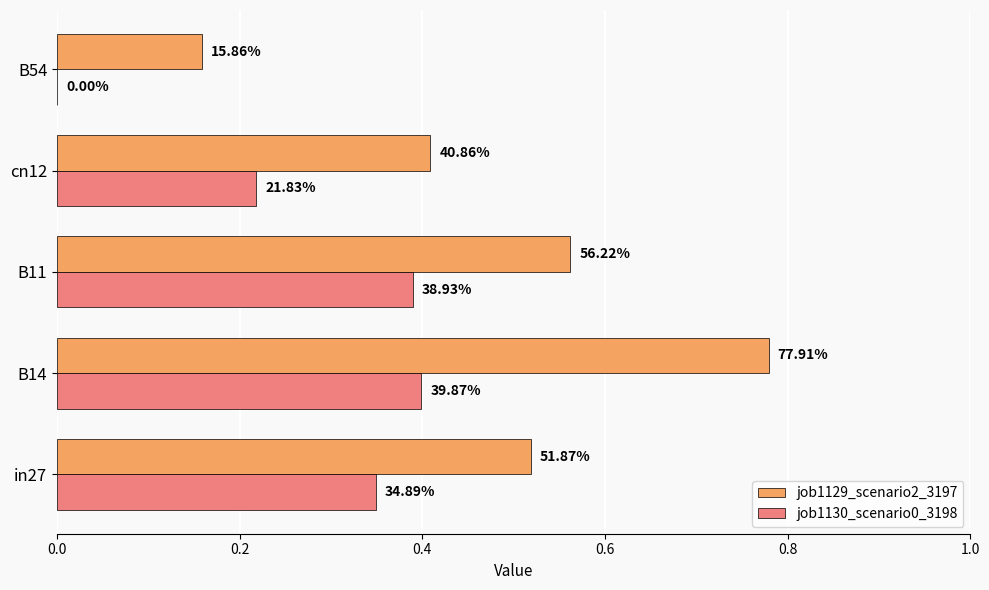

Reading left to right, transcribe all the data shown in this chart.

job1129_scenario2_3197: 0.5	0.8	0.6	0.4	0.2
job1130_scenario0_3198: 0.3	0.4	0.4	0.2	0.0